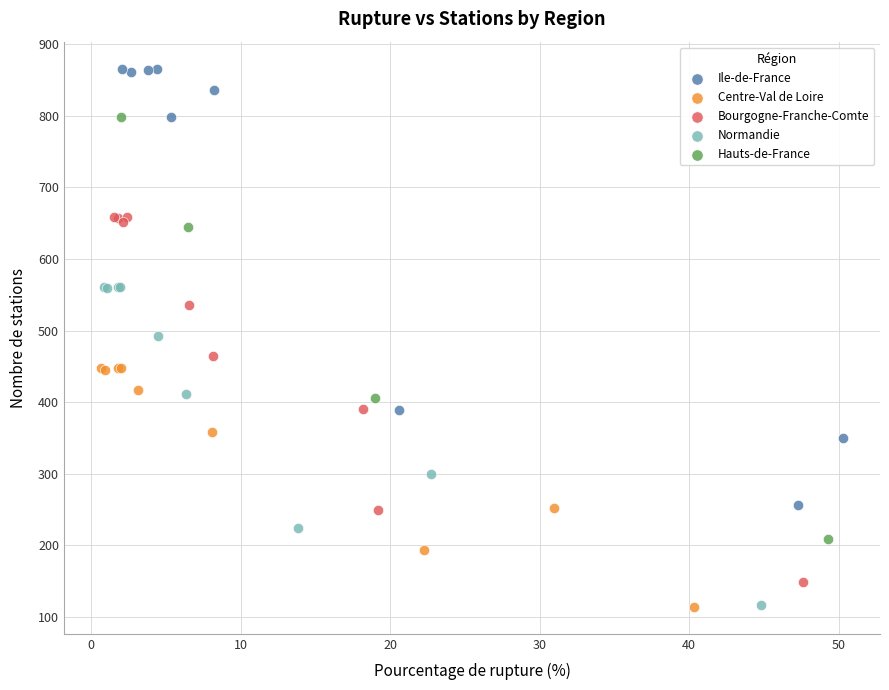

Which series has the widest spread of Y values?

Ile-de-France